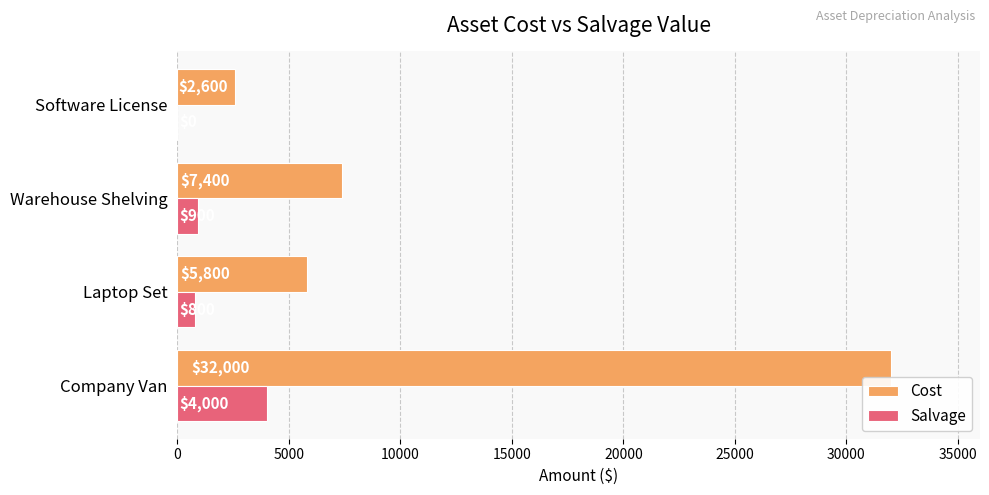

How many values in Salvage are above zero?

3